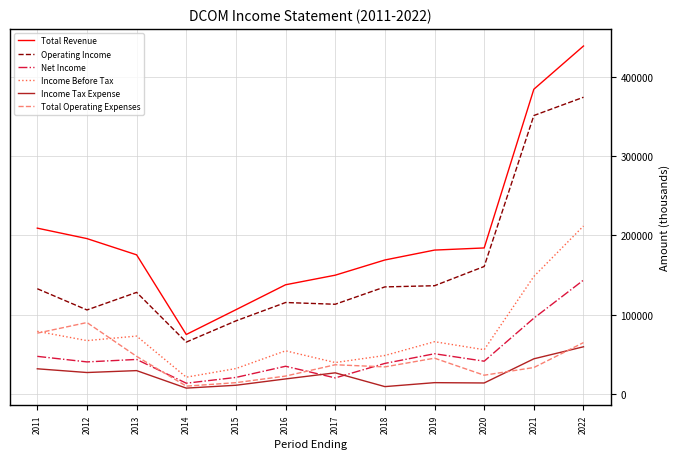

Rank the series by their maximum value, from highest to lowest.

Total Revenue, Operating Income, Income Before Tax, Net Income, Total Operating Expenses, Income Tax Expense